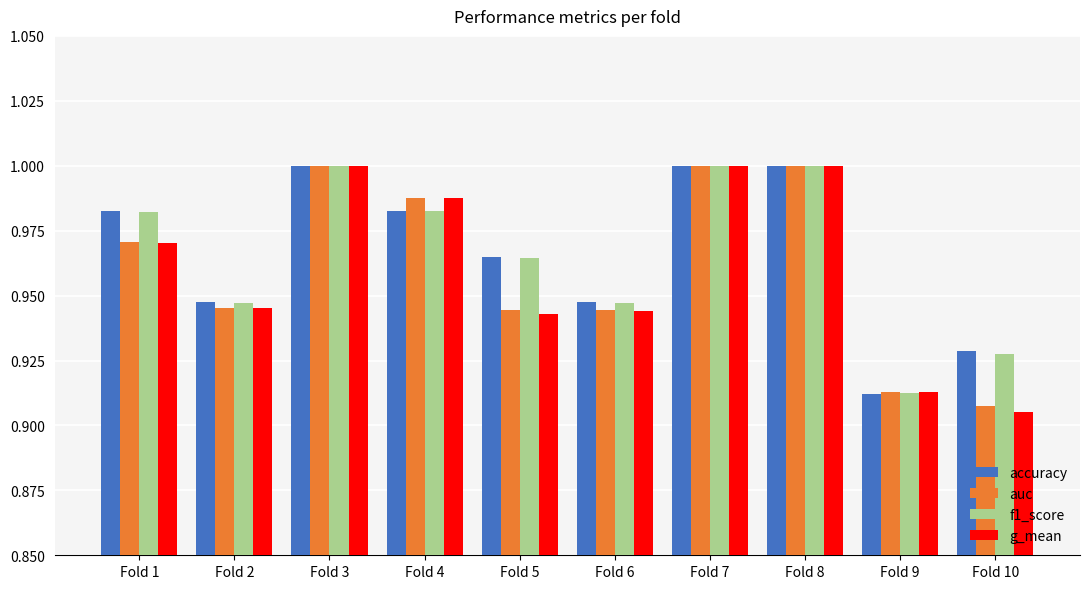

What is the total value across all series at Fold 2?

3.8